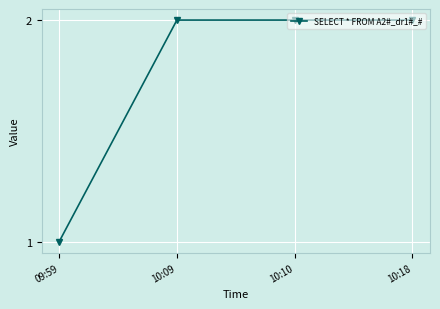

The value at 09:59 is 1. True or false?

True